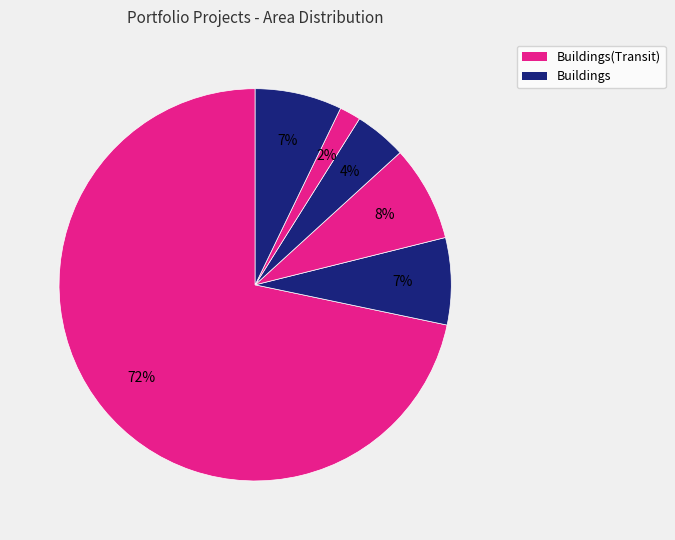

How many slices are in this pie chart?

6